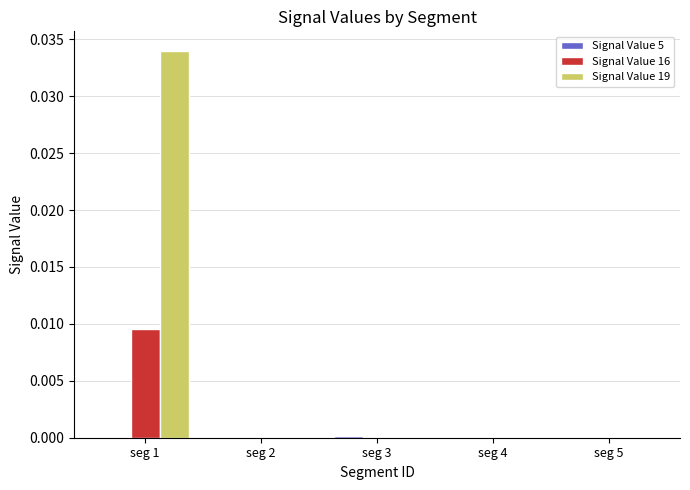

Is the value of Signal Value 16 at seg 1 greater than the value of Signal Value 19 at seg 2?

Yes